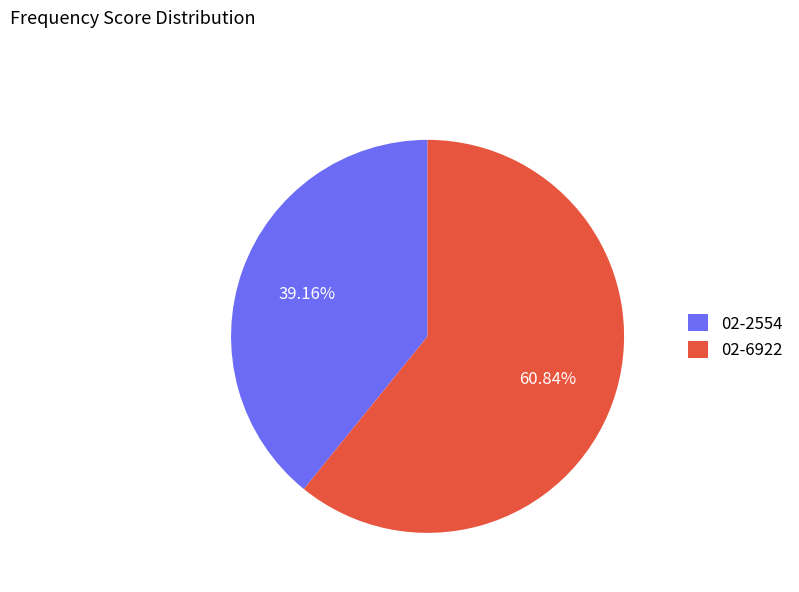

Which category has the biggest portion of the pie?

02-6922